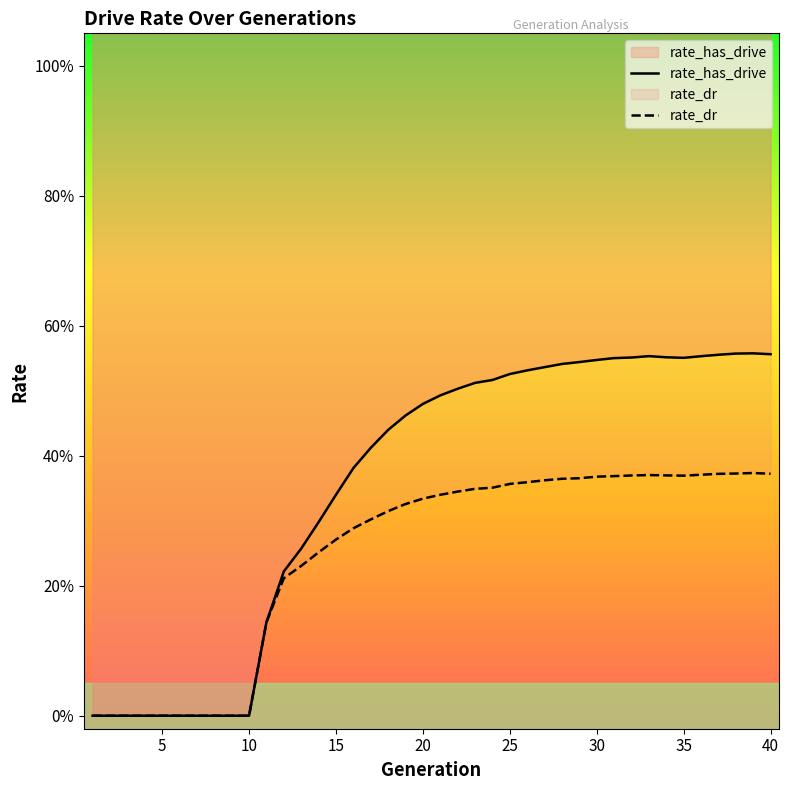

How many values in rate_dr are above zero?

30